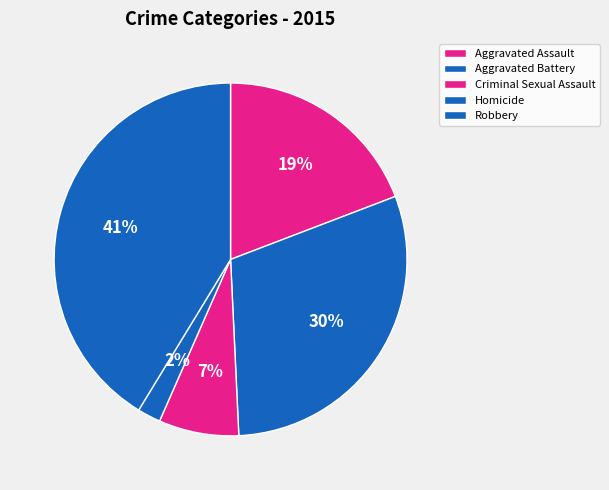

Is it true that Criminal Sexual Assault is 14% of the pie?

False